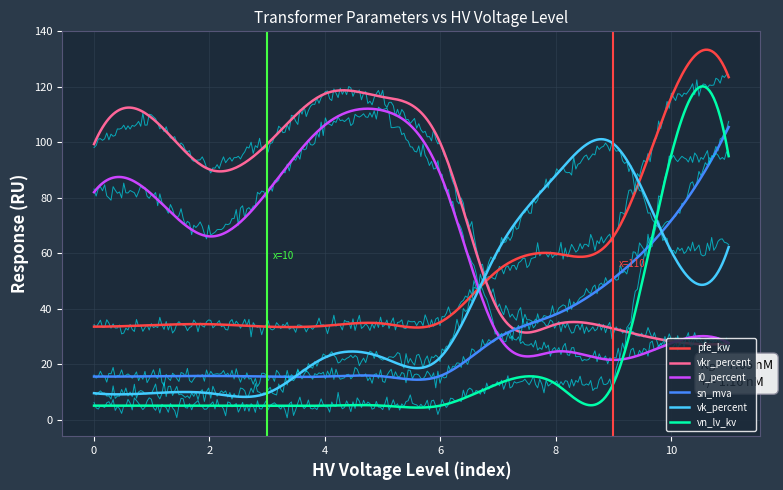

What is the maximum value for i0_percent?

112.1